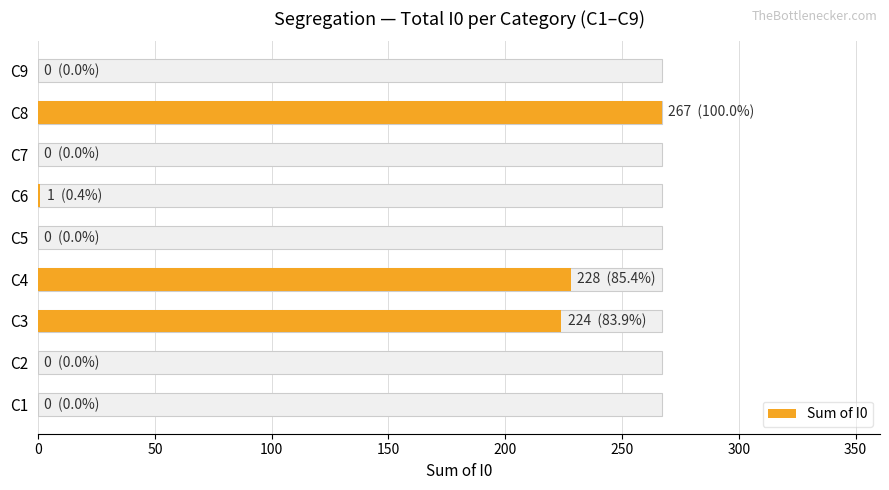

How many bars are there in total?

9